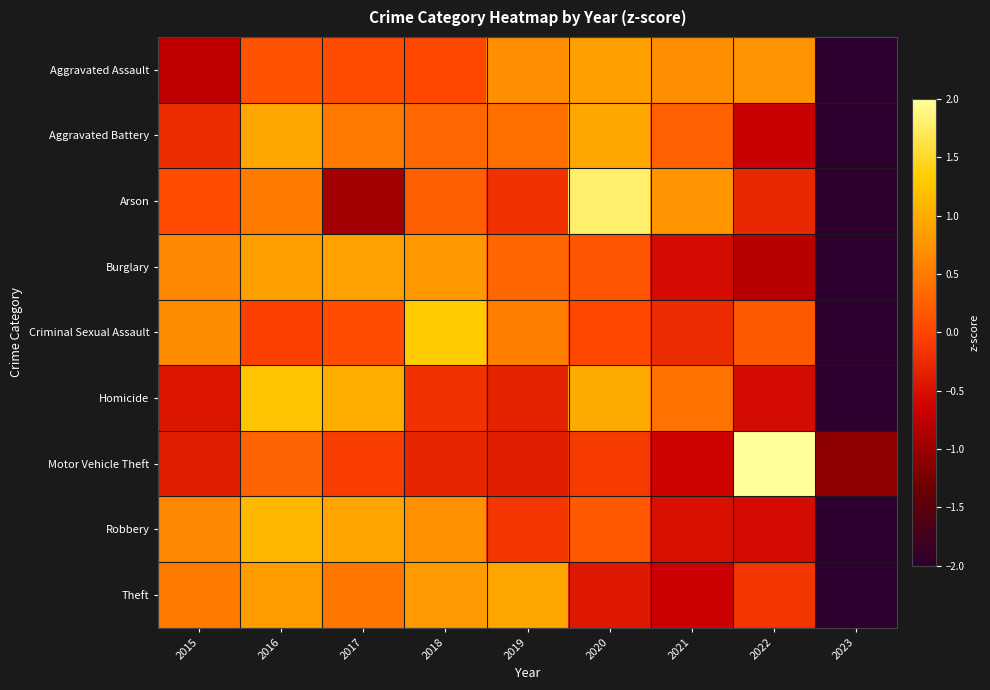

Reading left to right, what are all the values shown in this chart?

Aggravated Assault: 2015=-0.7	2016=0.1	2017=0.1	2018=0.0	2019=0.7	2020=0.9	2021=0.7	2022=0.7	2023=-2.5
Aggravated Battery: 2015=-0.2	2016=0.9	2017=0.5	2018=0.3	2019=0.4	2020=0.9	2021=0.3	2022=-0.7	2023=-2.5
Arson: 2015=0.1	2016=0.5	2017=-1.0	2018=0.2	2019=-0.2	2020=1.8	2021=0.8	2022=-0.3	2023=-2.0
Burglary: 2015=0.6	2016=0.9	2017=0.9	2018=0.8	2019=0.3	2020=0.1	2021=-0.5	2022=-0.8	2023=-2.3
Criminal Sexual Assault: 2015=0.7	2016=-0.0	2017=0.1	2018=1.3	2019=0.5	2020=0.0	2021=-0.2	2022=0.2	2023=-2.5
Homicide: 2015=-0.5	2016=1.3	2017=1.0	2018=-0.2	2019=-0.3	2020=1.0	2021=0.4	2022=-0.6	2023=-2.1
Motor Vehicle Theft: 2015=-0.4	2016=0.3	2017=-0.1	2018=-0.3	2019=-0.4	2020=-0.1	2021=-0.6	2022=2.6	2023=-1.1
Robbery: 2015=0.6	2016=1.1	2017=0.9	2018=0.7	2019=-0.1	2020=0.2	2021=-0.5	2022=-0.6	2023=-2.3
Theft: 2015=0.5	2016=0.8	2017=0.5	2018=0.8	2019=0.9	2020=-0.4	2021=-0.7	2022=-0.1	2023=-2.4